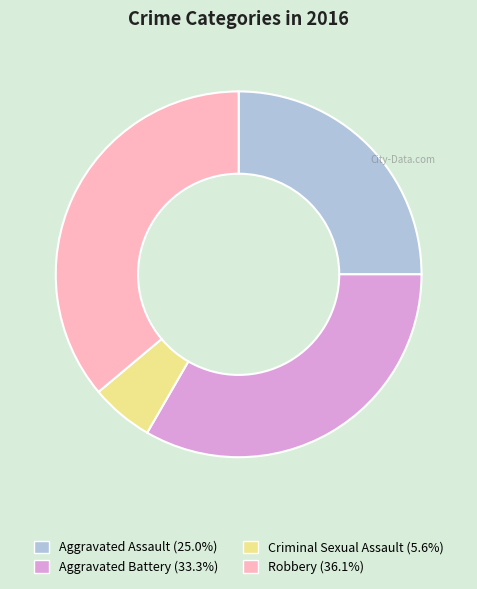

Which category has the biggest portion of the pie?

Robbery